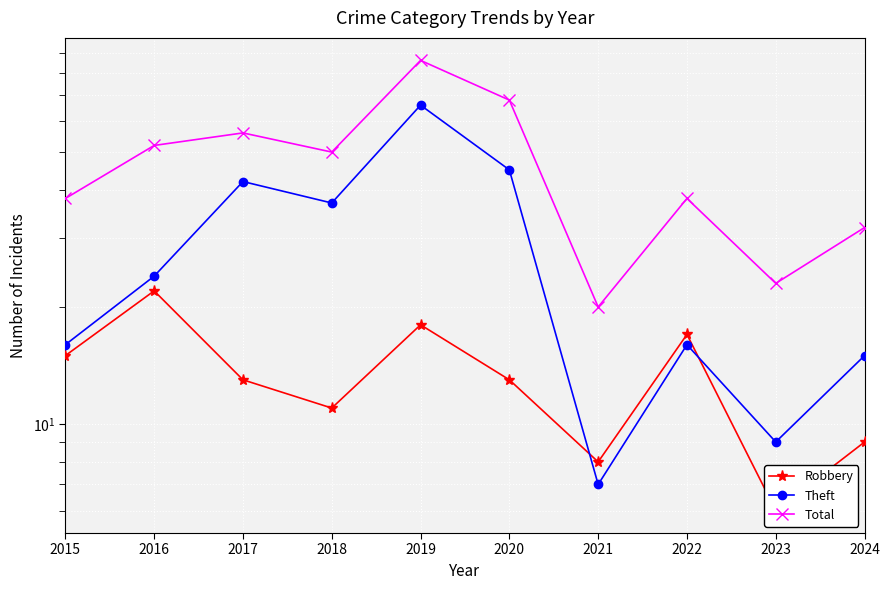

What is the sum of all Theft values?

277